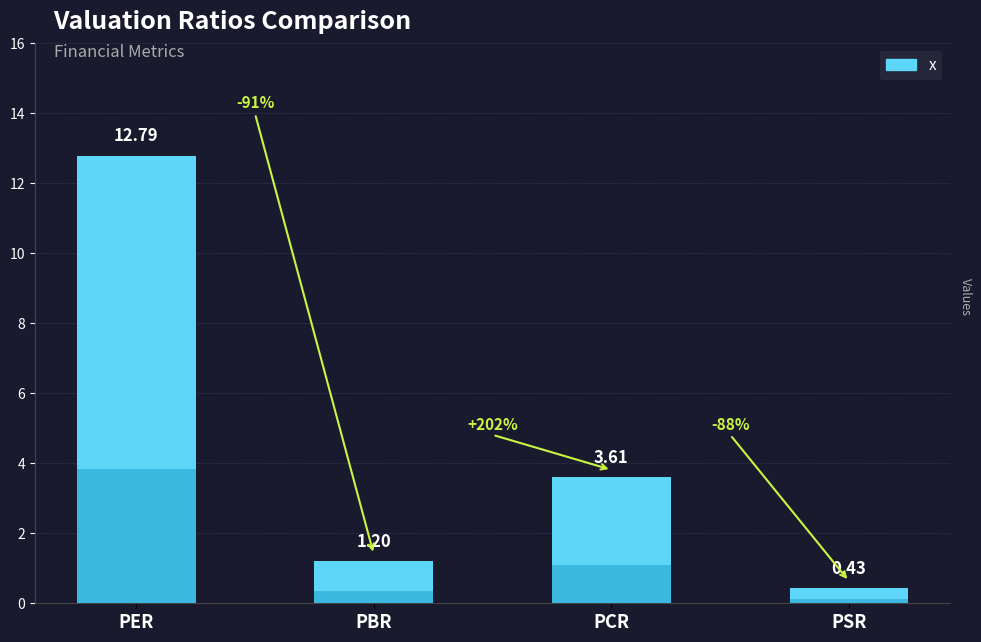

Rank the categories by value from highest to lowest.

PER, PCR, PBR, PSR